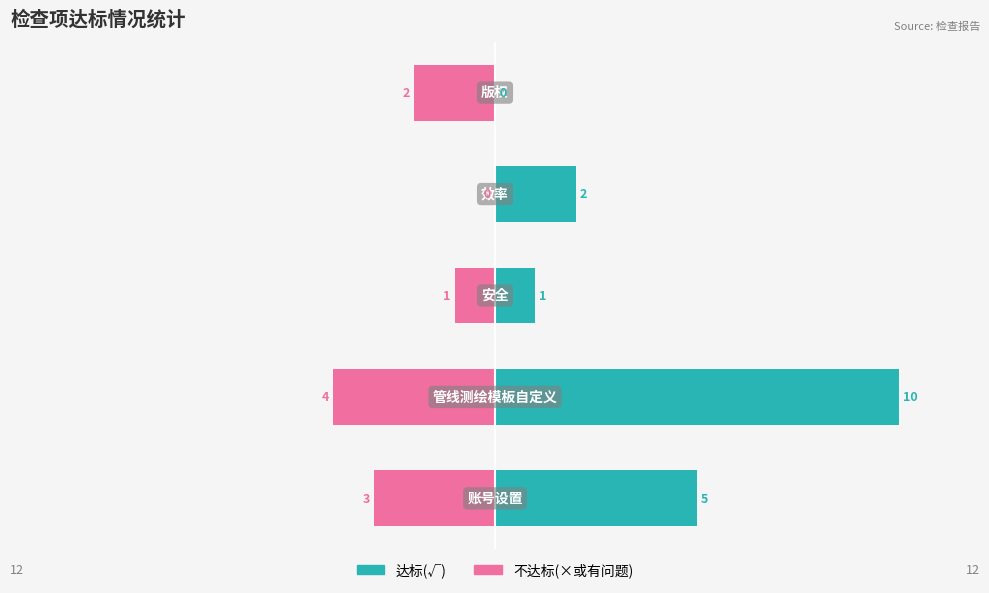

The 达标(√) series shows 3 at 3. True or false?

False